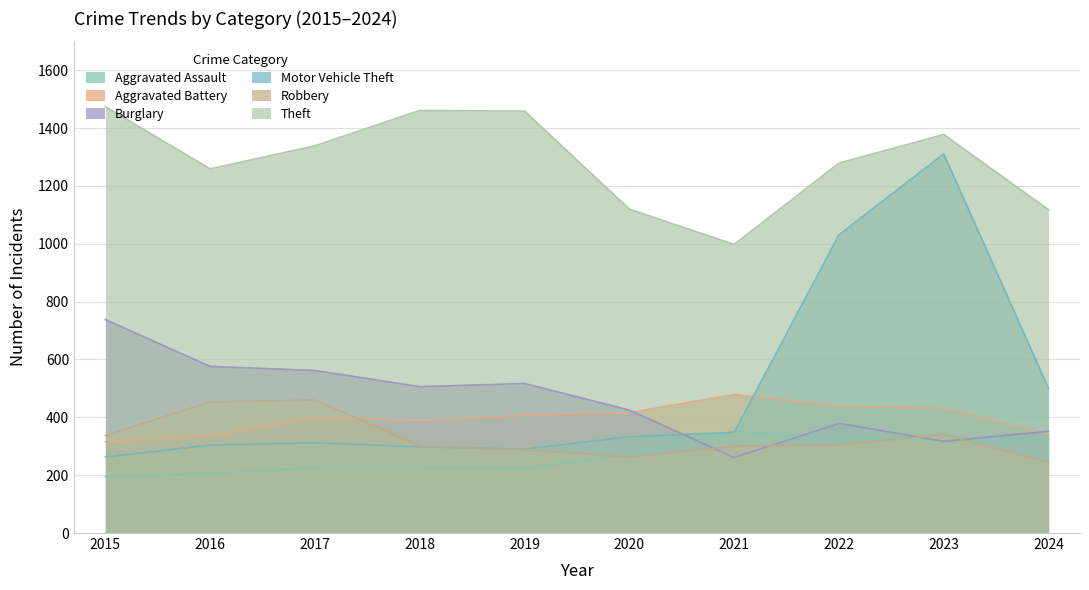

True or false: Aggravated Battery and Aggravated Assault cross at least once.

False